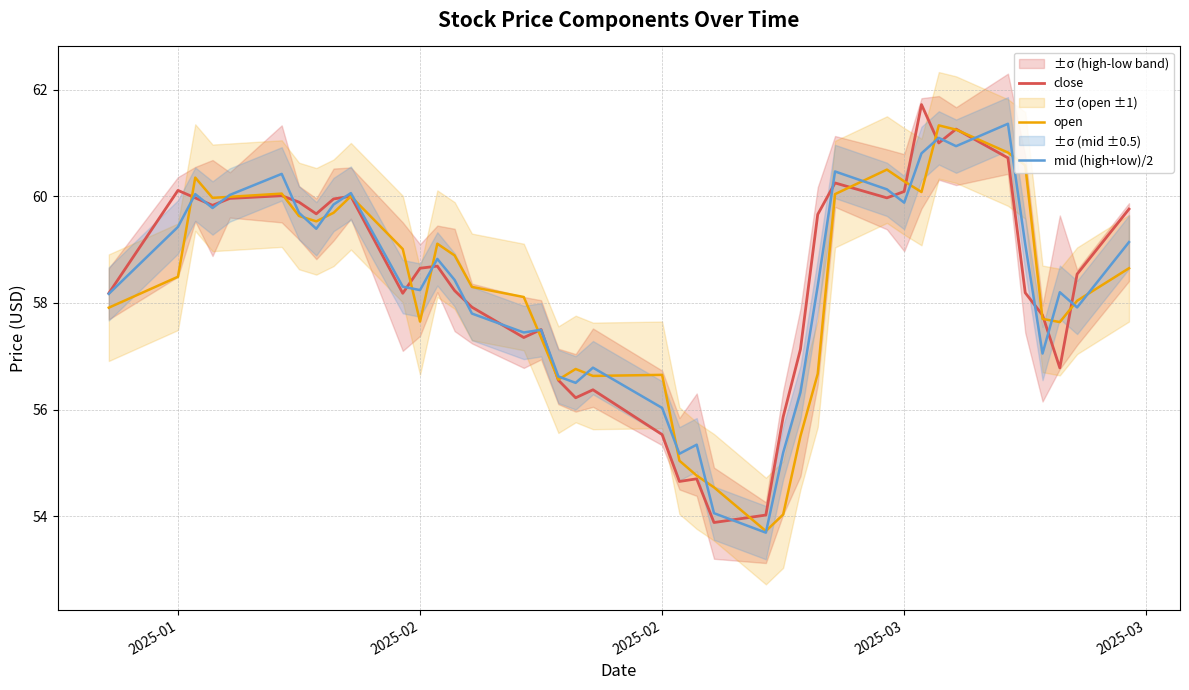

Reading right to left, list all the values displayed in this chart.

close: 59.8	58.5	56.8	57.8	58.2	60.7	61.3	61.0	61.7	60.1	60.0	60.2	59.7	57.1	55.9	54.0	53.9	54.7	54.6	55.5	56.4	56.2	56.5	57.5	57.4	57.9	58.2	58.7	58.6	58.2	60.0	60.0	59.7	59.9	60.0	60.0	59.8	60.0	60.1	58.2
open: 58.6	58.0	57.6	57.7	60.6	60.8	61.2	61.3	60.1	60.3	60.5	60.0	56.7	55.5	54.0	53.7	54.5	54.8	55.0	56.6	56.6	56.8	56.6	57.4	58.1	58.3	58.9	59.1	57.6	59.0	60.0	59.7	59.5	59.6	60.0	60.0	60.0	60.4	58.5	57.9
mid (high+low)/2: 59.1	57.9	58.2	57.0	59.1	61.4	60.9	61.1	60.8	59.9	60.1	60.5	58.3	56.3	55.2	53.7	54.1	55.3	55.2	56.0	56.8	56.5	56.6	57.5	57.4	57.8	58.4	58.8	58.2	58.3	60.1	59.8	59.4	59.7	60.4	60.0	59.8	60.0	59.4	58.2